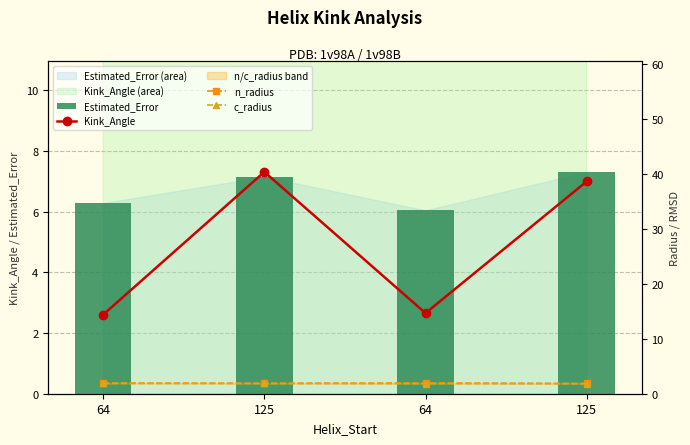

What is the minimum value for Kink_Angle?

14.4